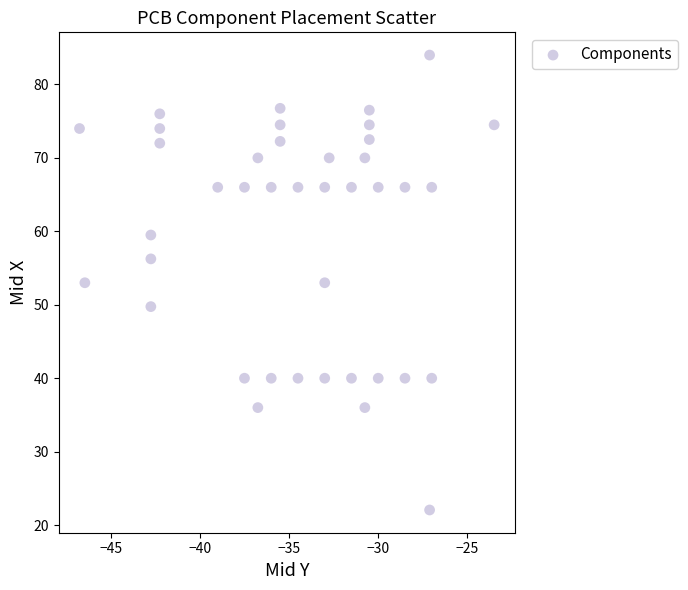

What is the range of X values (max minus min)?

23.2